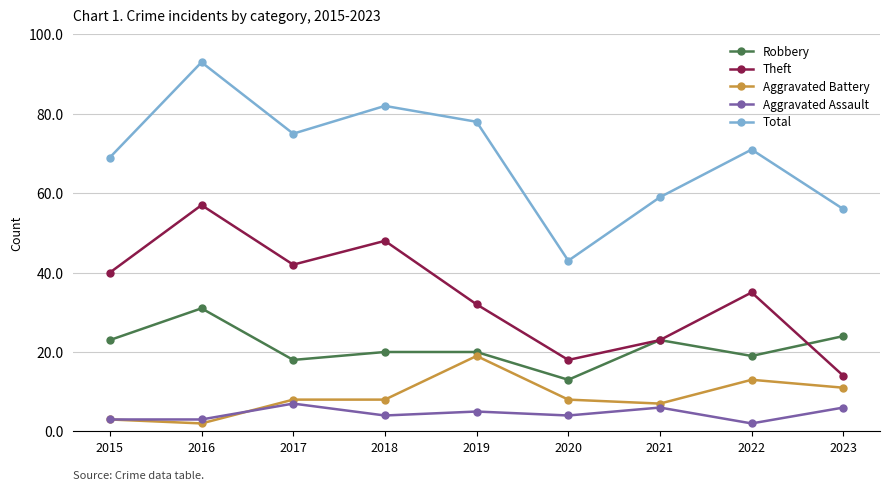

What is the difference between the highest and lowest values at 2015?

66